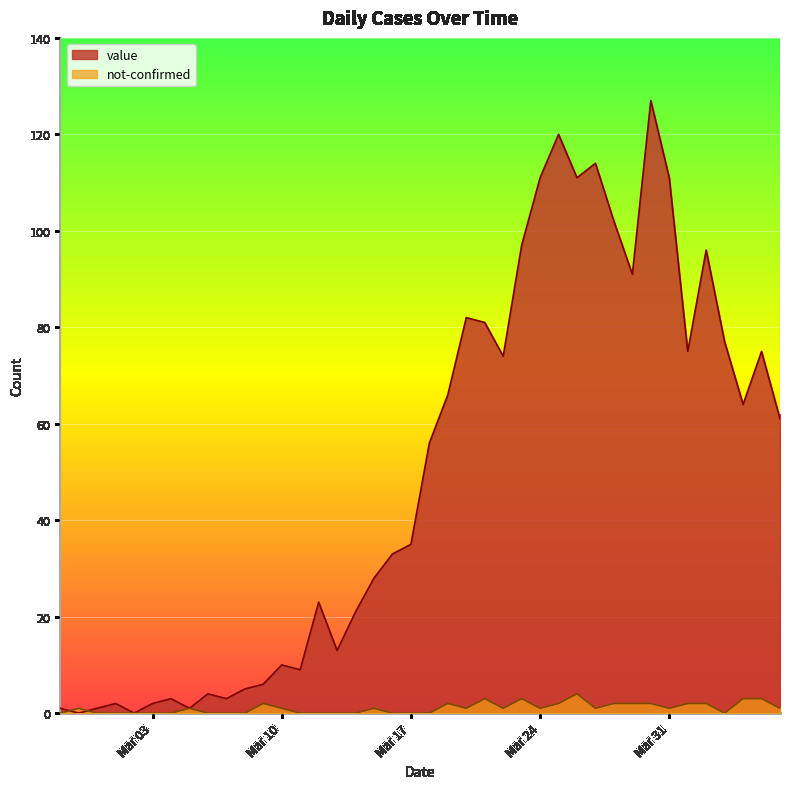

At which label does value first exceed 56?

2020-03-19